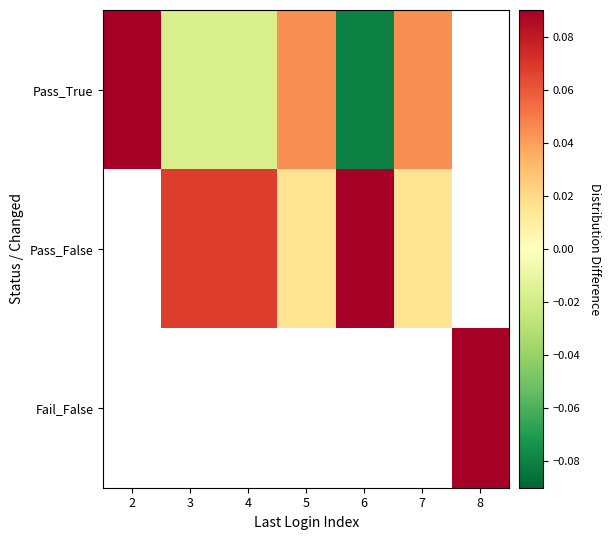

The value of Fail_False at 8 is 1.3. True or false?

False